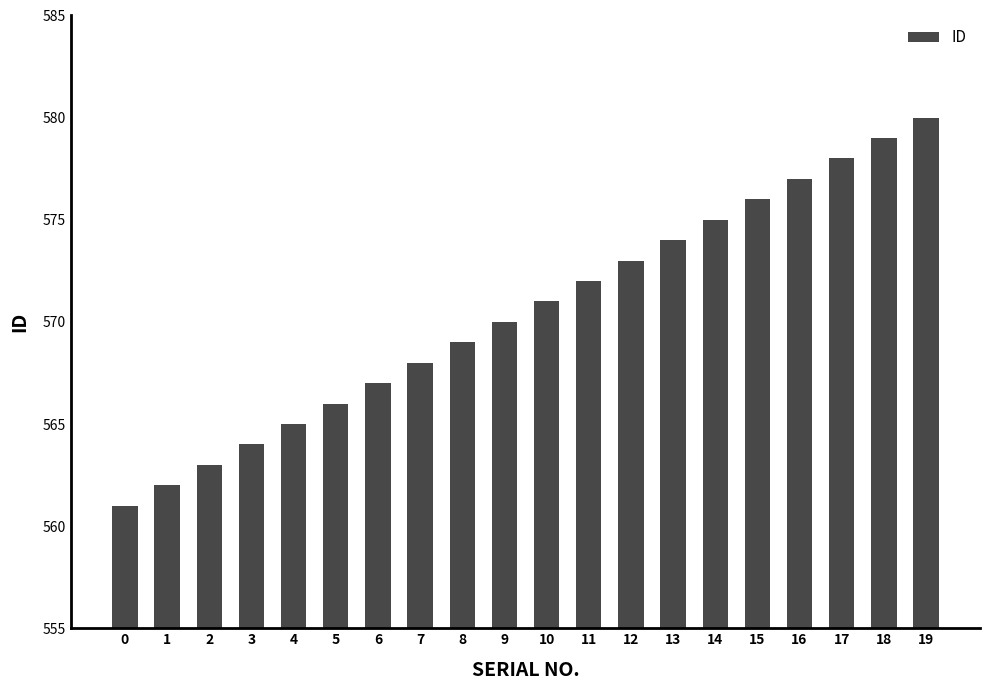

What is the value of the 12th bar from the left?

572